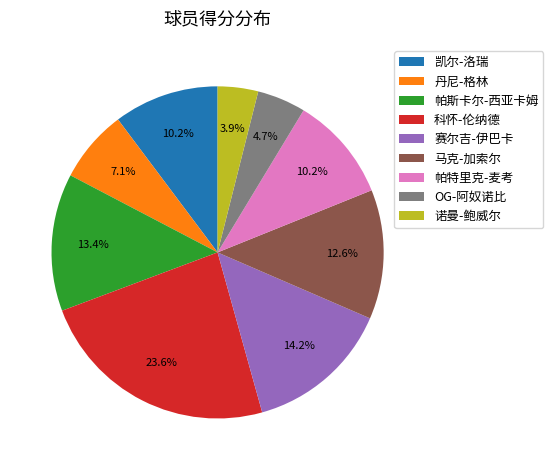

Between 赛尔吉-伊巴卡 and OG-阿奴诺比, which is larger?

赛尔吉-伊巴卡